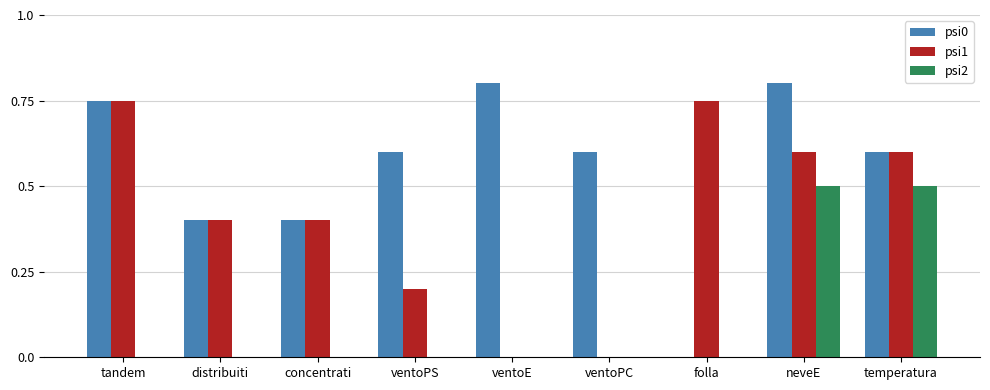

What is the total value across all series at temperatura?

1.7